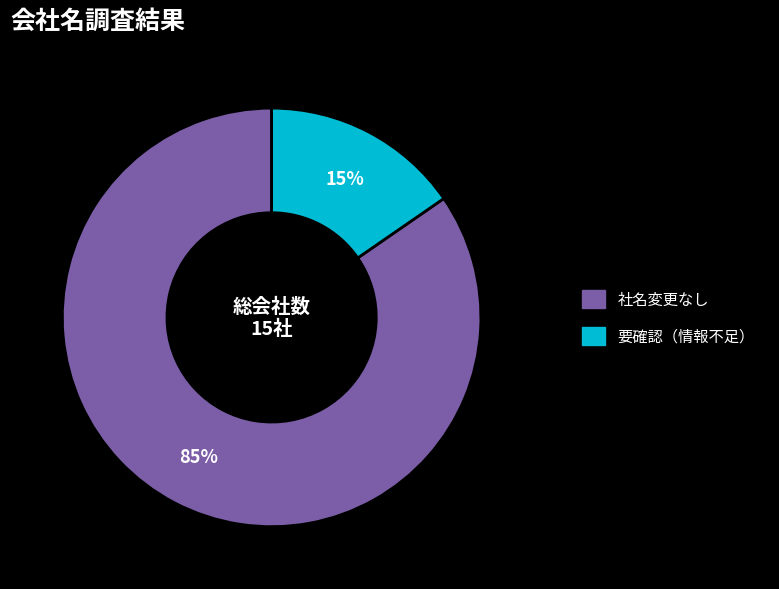

Is the sum of 要確認（情報不足） and 社名変更なし greater than half?

Yes